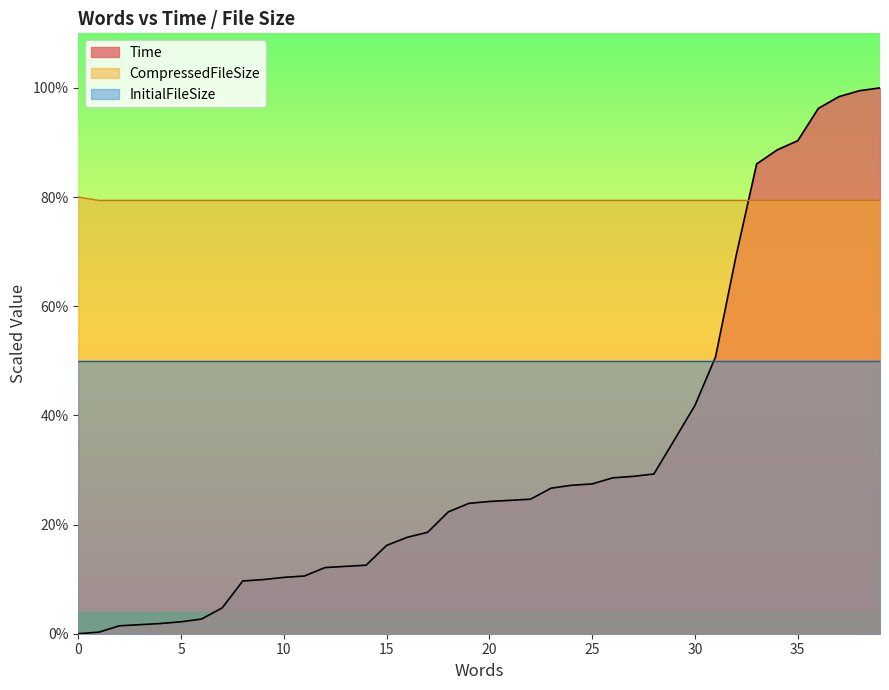

Which series has the largest range (max minus min)?

Time